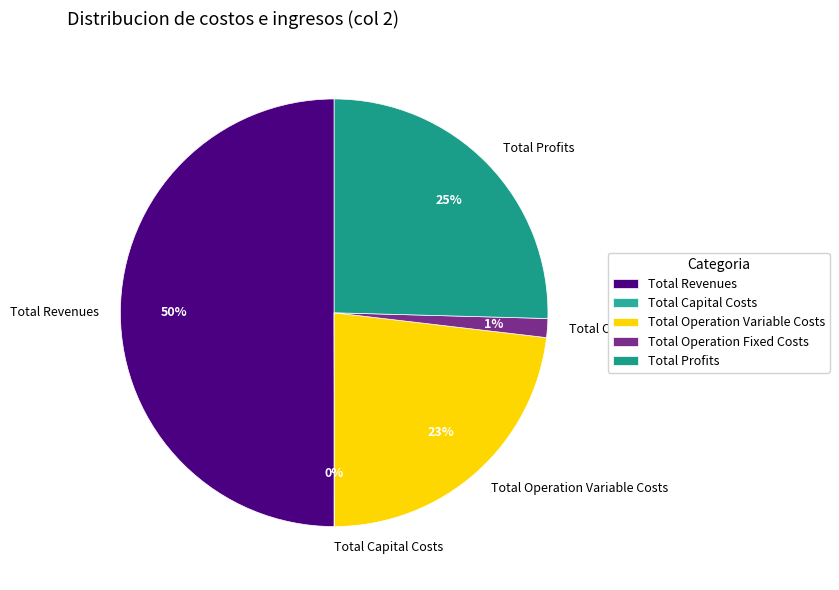

What is the largest slice in the pie chart?

Total Revenues